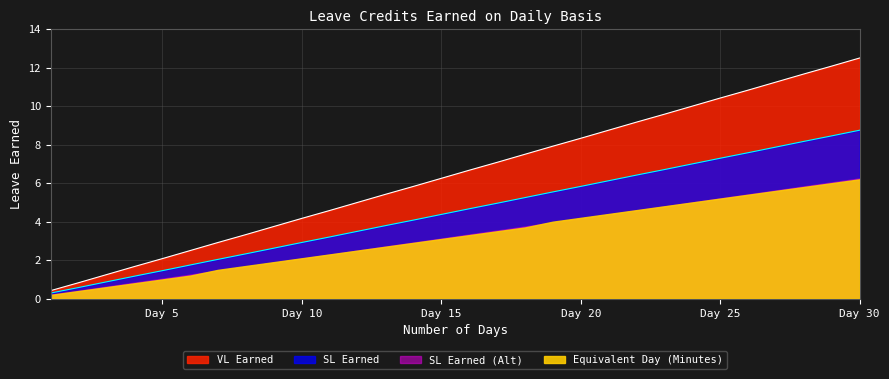

Which series changed the most between 7 and 21?

VL Earned